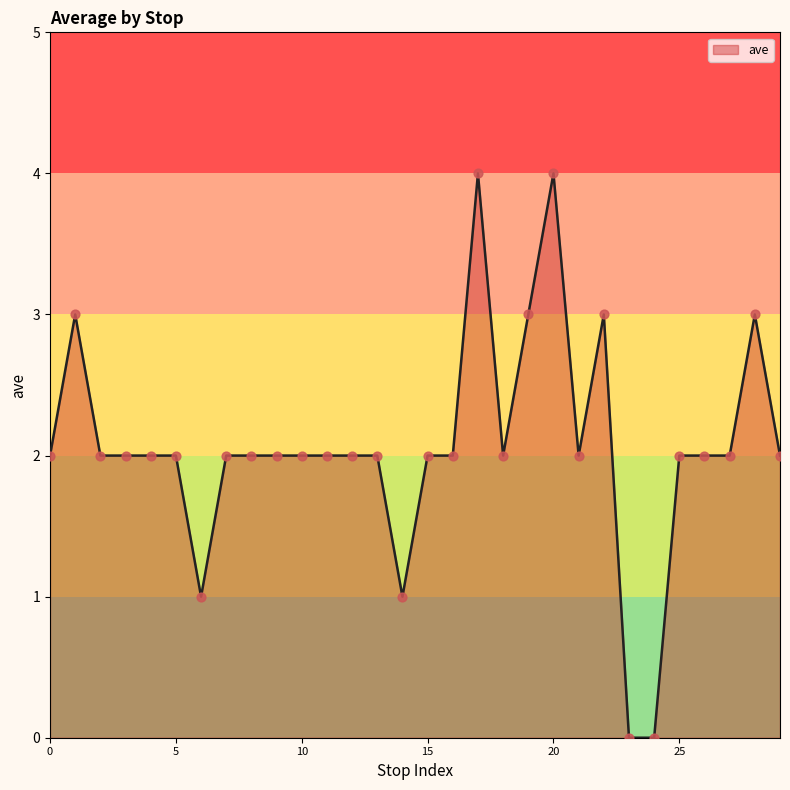

What is the maximum value shown in the chart?

4